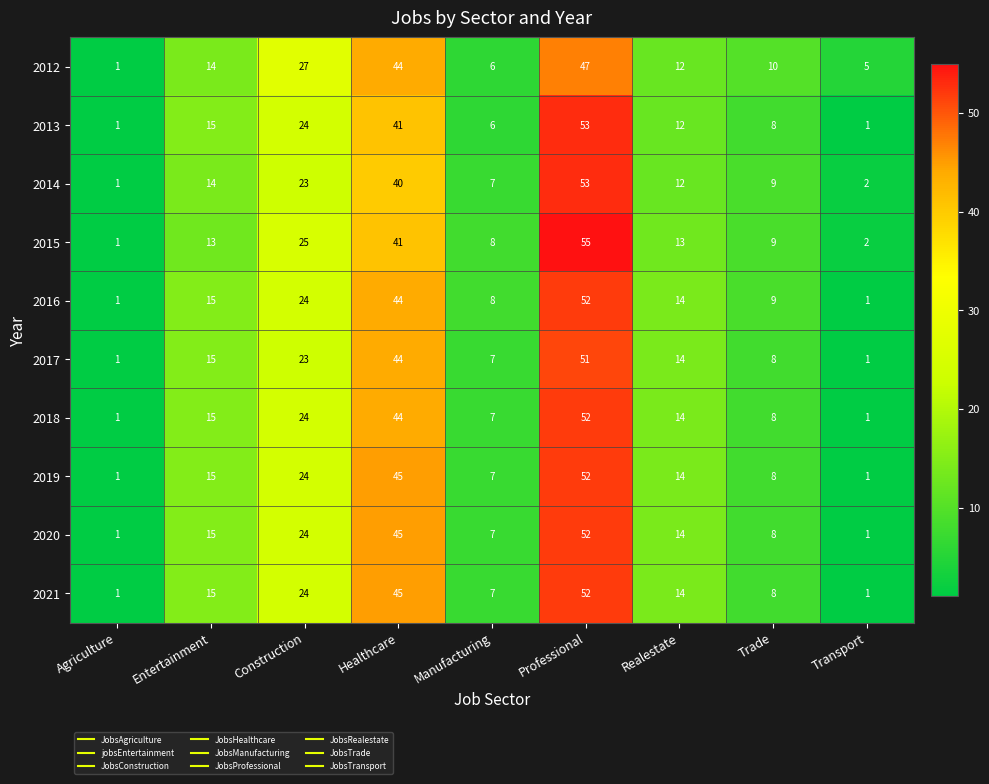

At which category is the sum across all series the highest?

Professional